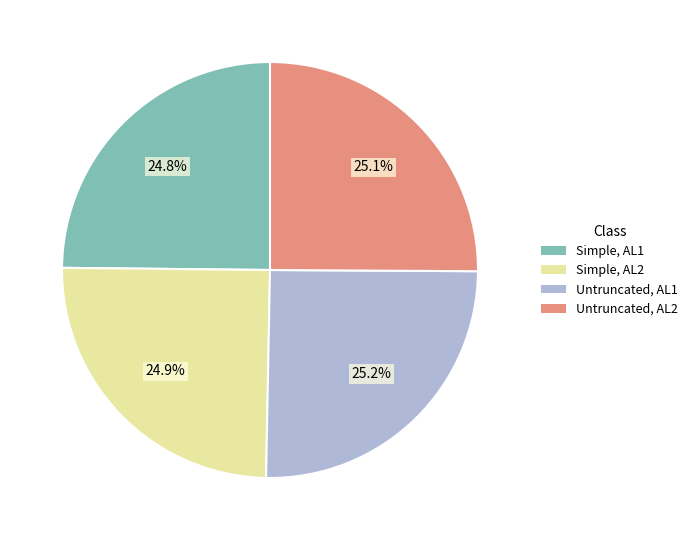

To the nearest percent, what percentage of the pie is Untruncated, AL2?

25%